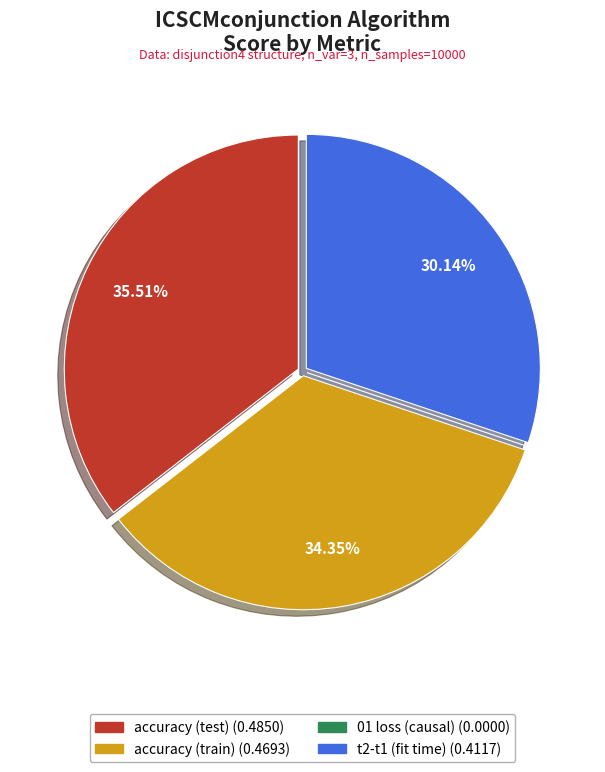

Is there a majority slice in this chart?

No